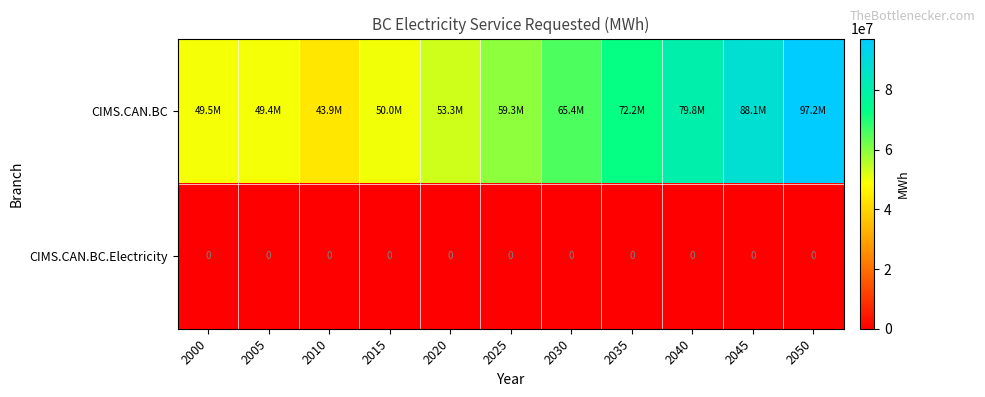

Which category has the lowest value across all series?

2000